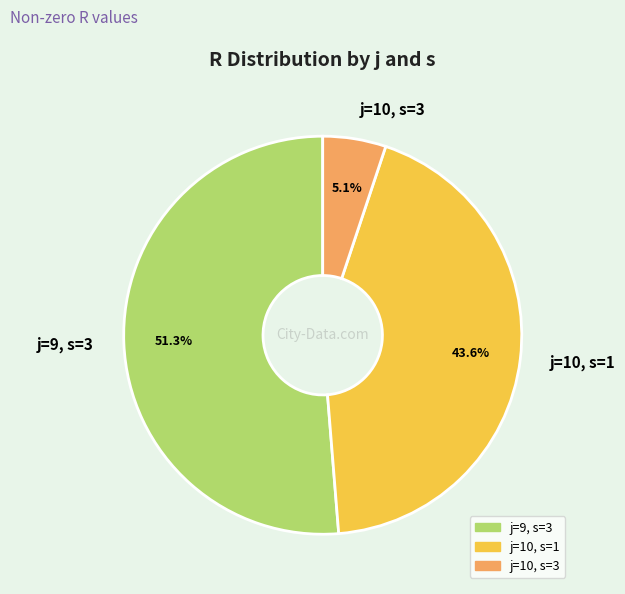

Is j=10, s=3 the majority of the pie?

No